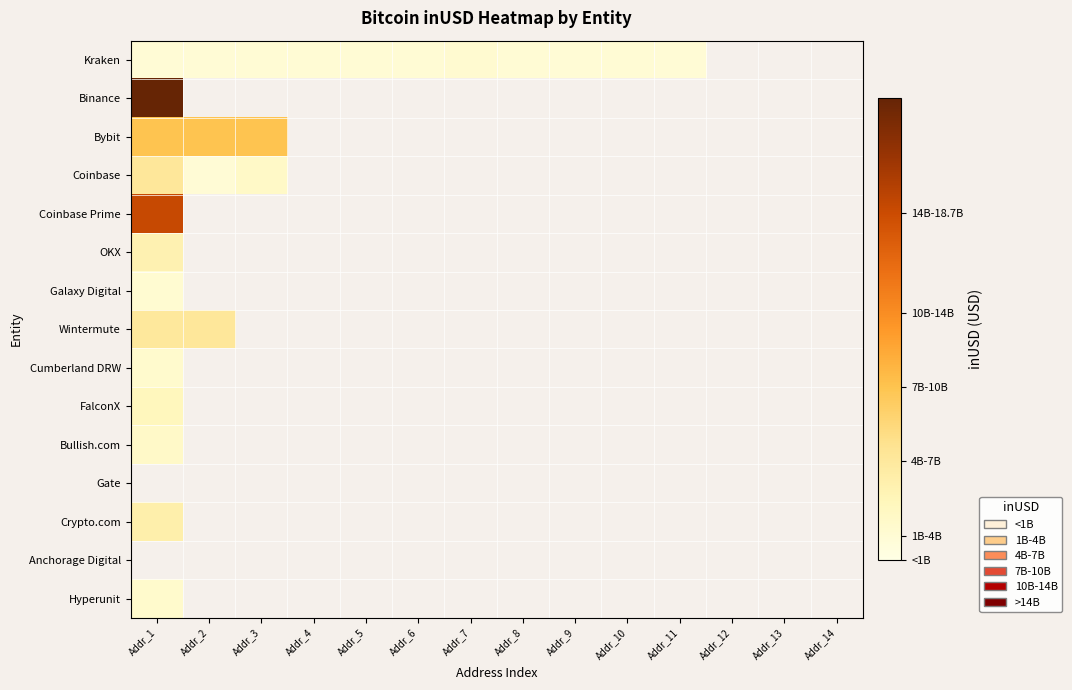

What is the difference between the highest and lowest values at Addr_1?

17736995255.0